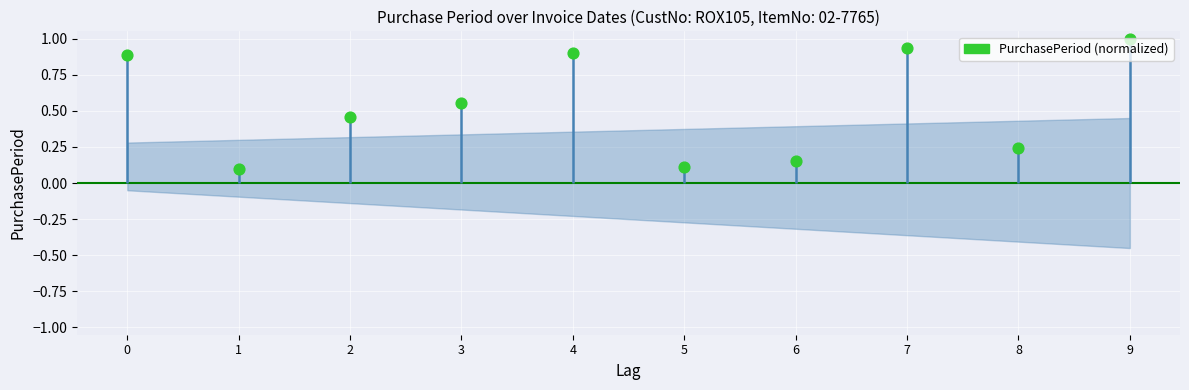

Which has a higher value, 7 or 2?

7